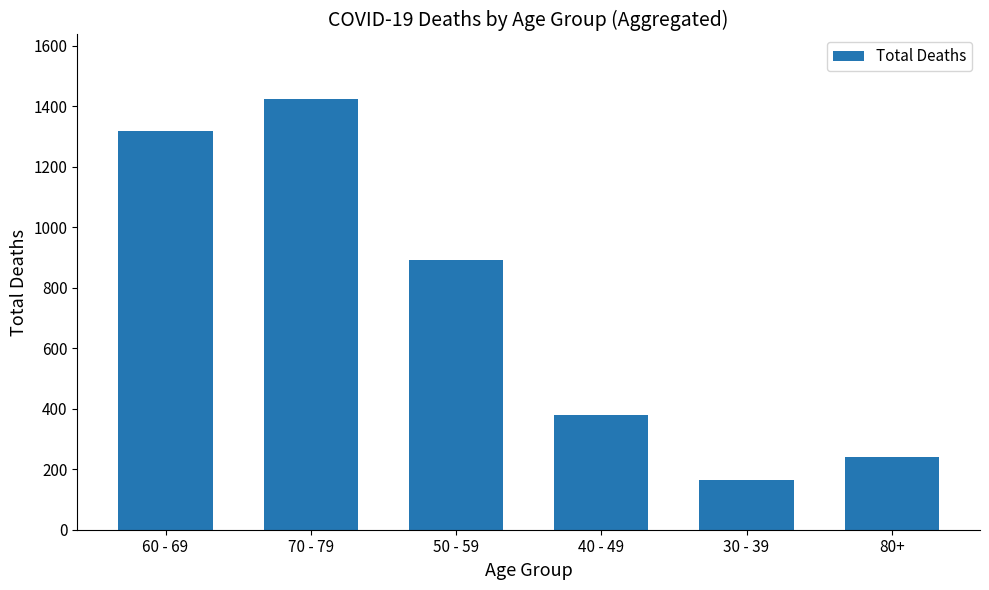

What is the change in value from 50 - 59 to 80+?

-654